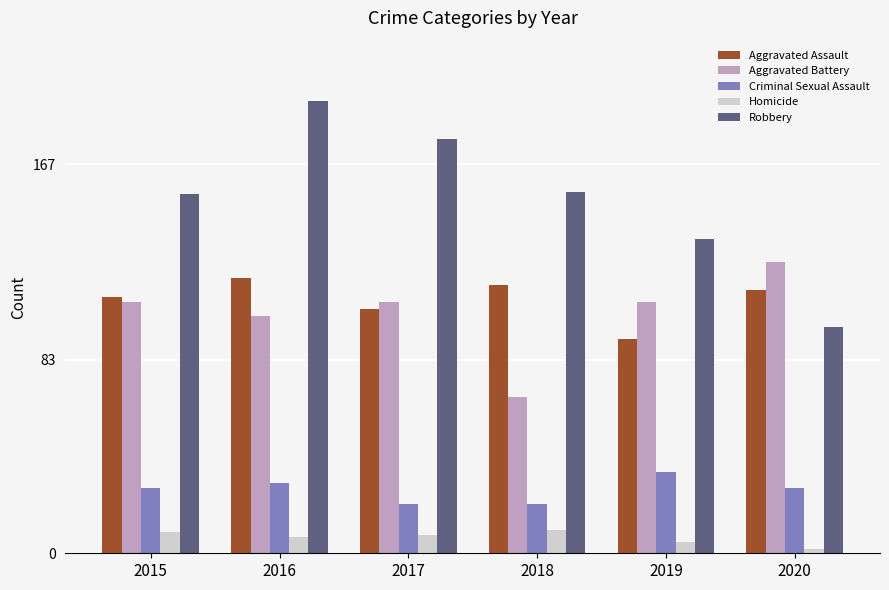

Which series has the largest range (max minus min)?

Robbery